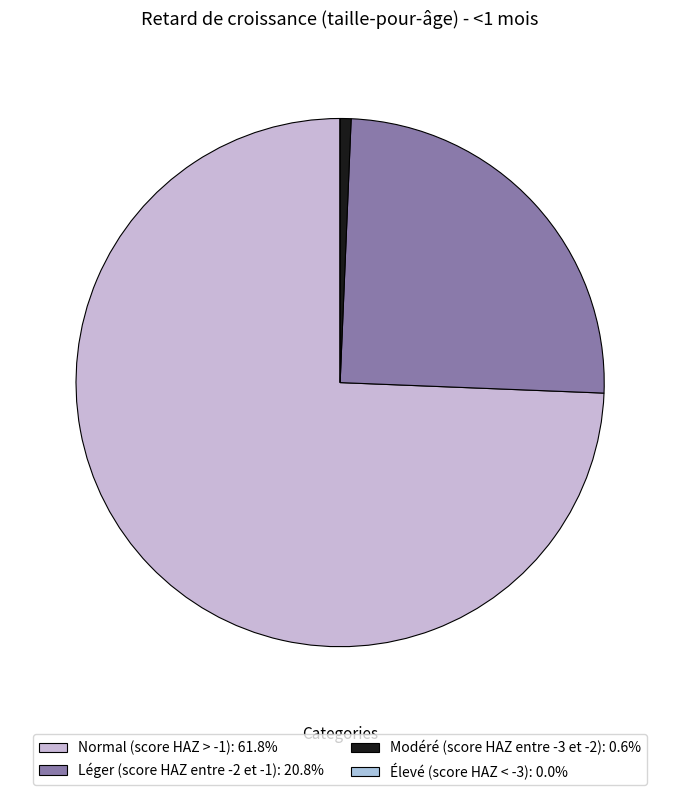

How many segments does this pie chart have?

4